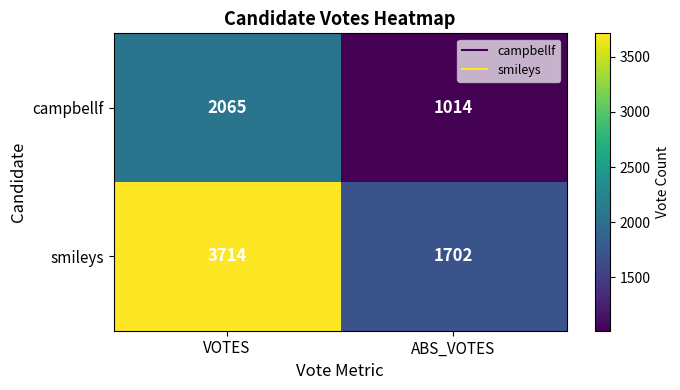

Rank the categories by campbellf value from highest to lowest.

VOTES, ABS_VOTES